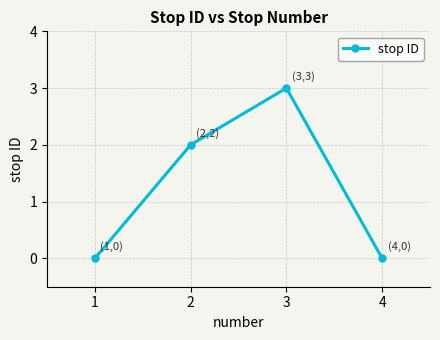

Reading left to right, list all the values displayed in this chart.

1=0	2=2	3=3	4=0